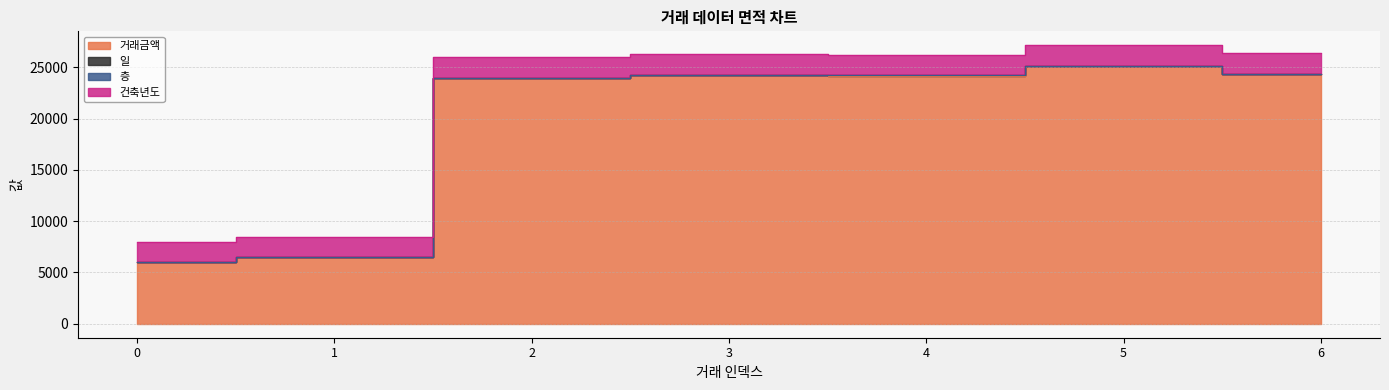

Which category has the highest value across all series?

5